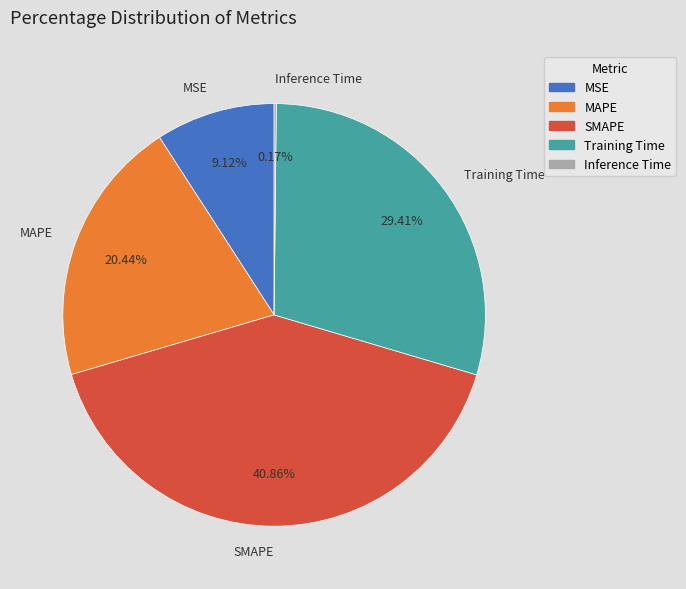

Which has a higher value, MSE or SMAPE?

SMAPE